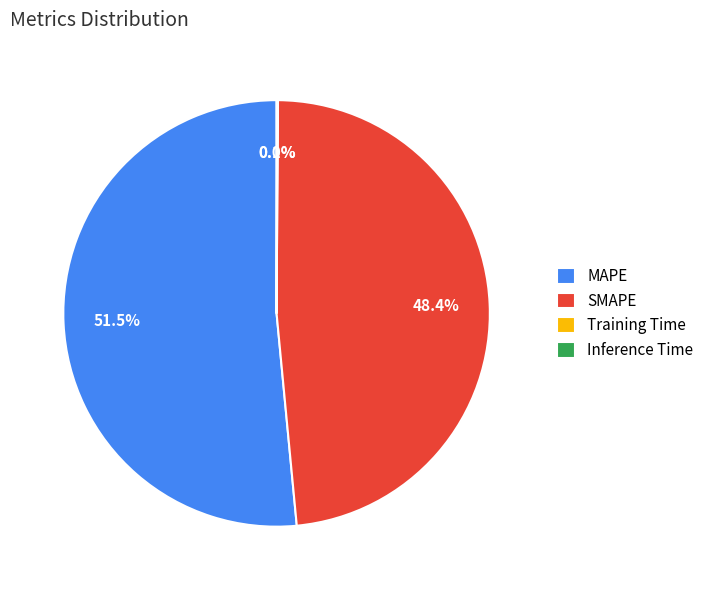

Does SMAPE represent more than half of the total?

No